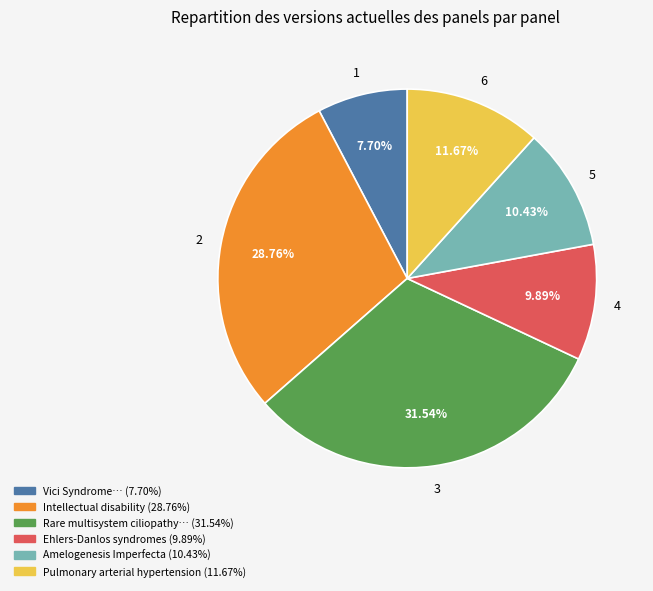

Is there any slice that represents more than half of the pie?

No